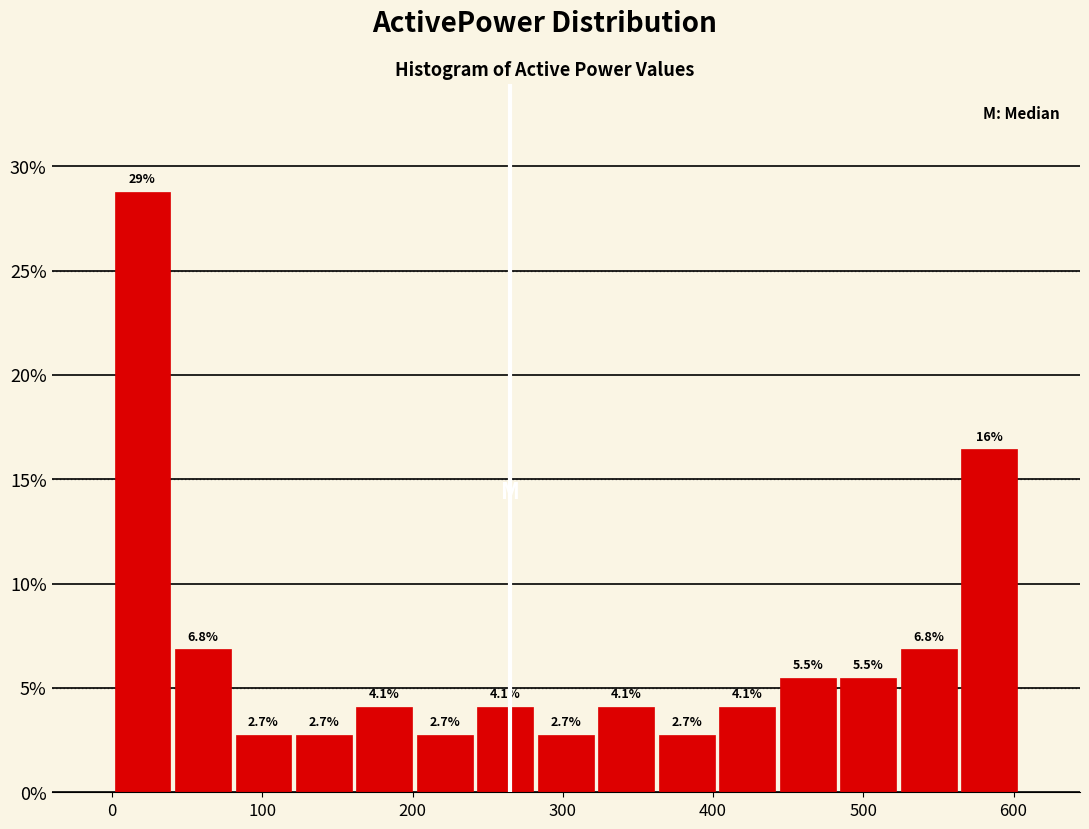

Over which range of the x-axis is the bar tallest?

0 to 40